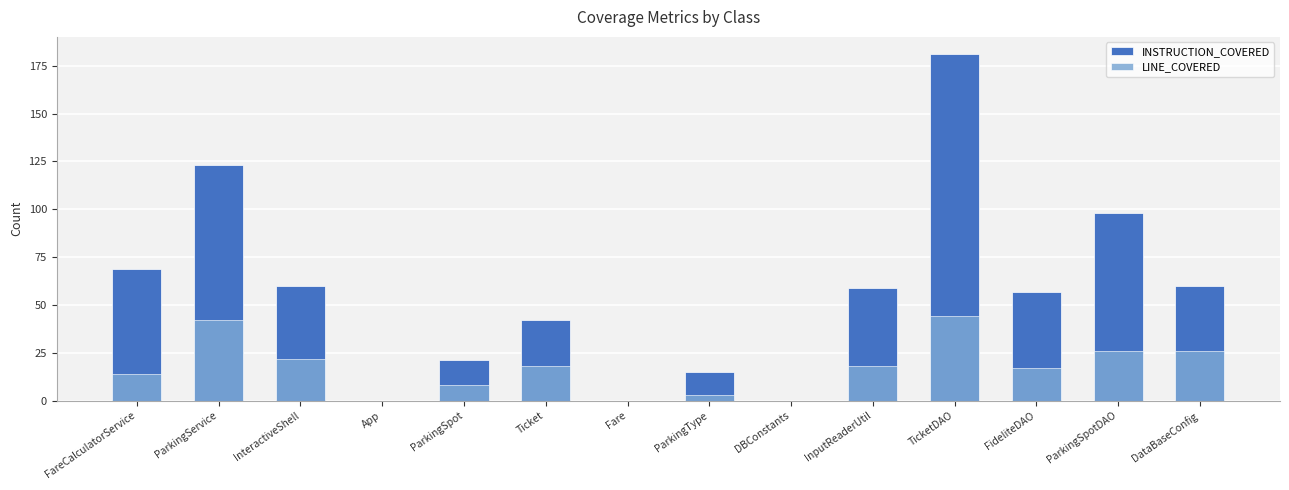

Rank the series by their maximum value, from highest to lowest.

INSTRUCTION_COVERED, LINE_COVERED